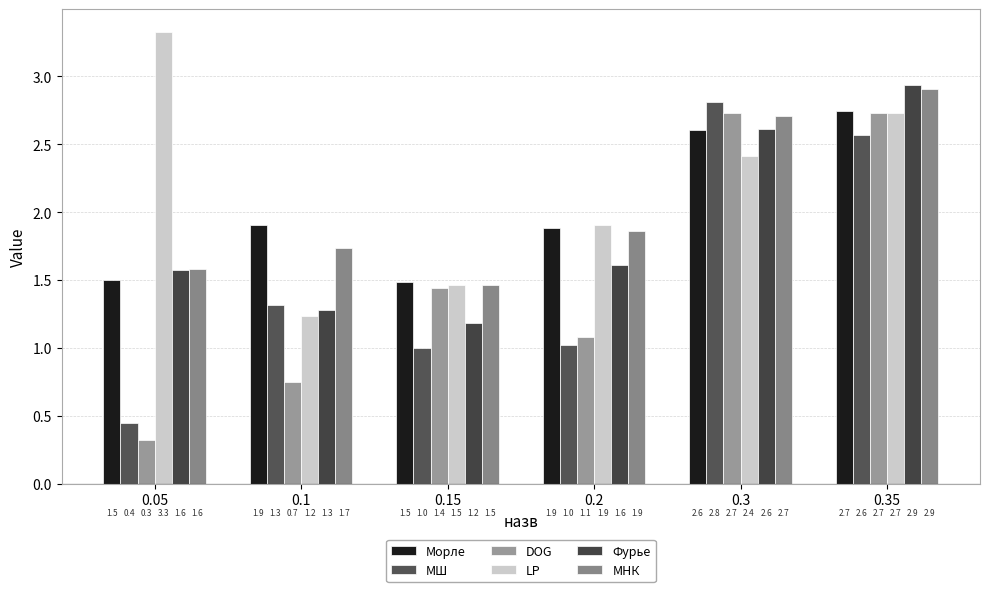

What is the label of the 1st bar from the left?

0.05